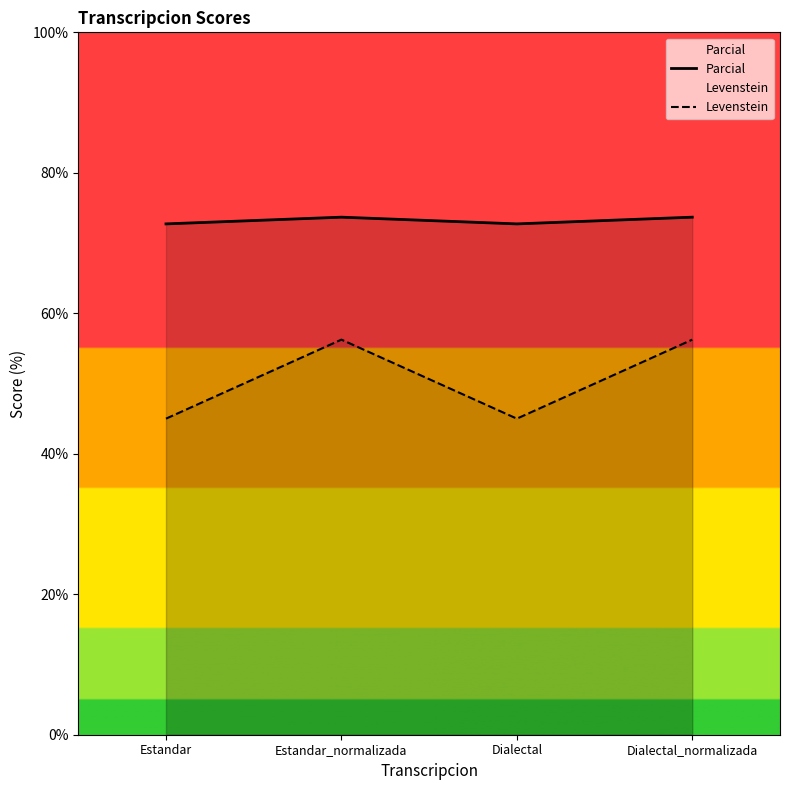

What is the value of the Parcial point at the 3rd from the left?

72.7